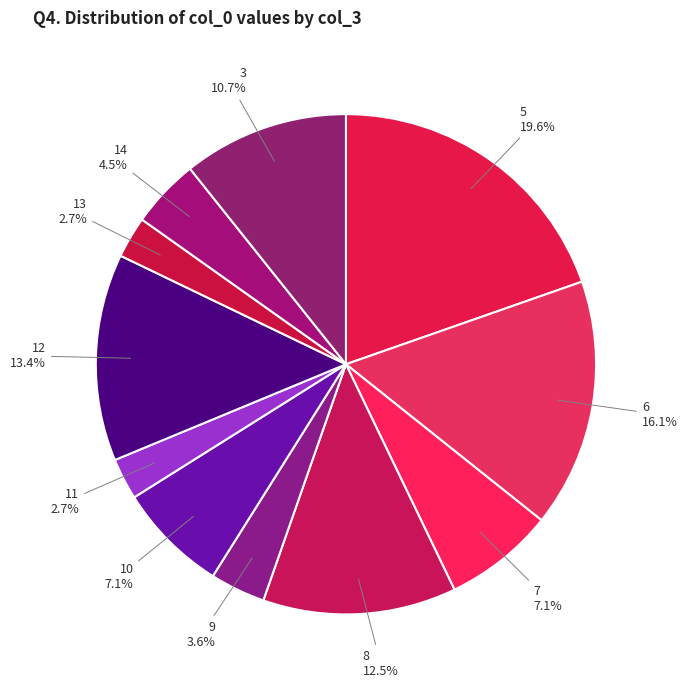

How many segments does this pie chart have?

11